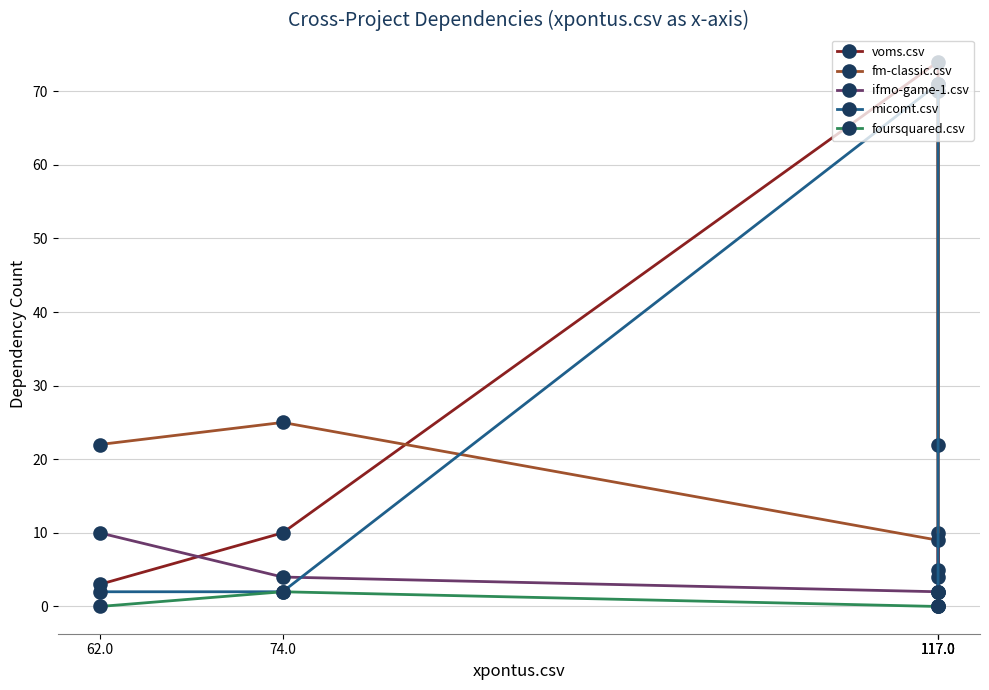

What is the average value of the voms.csv series?

20